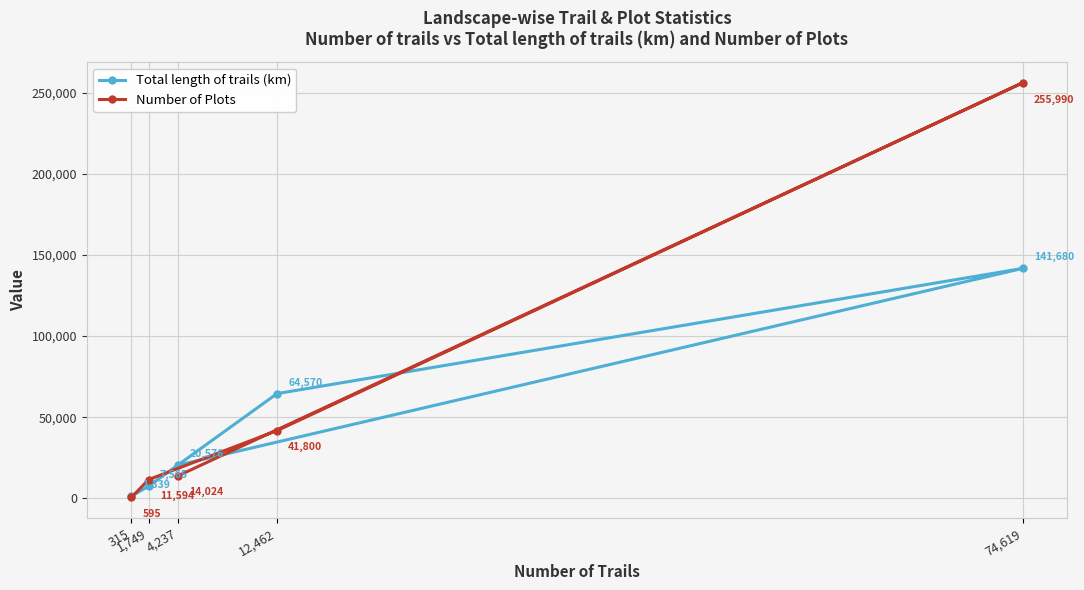

What is the sum of all Number of Plots values?

324003